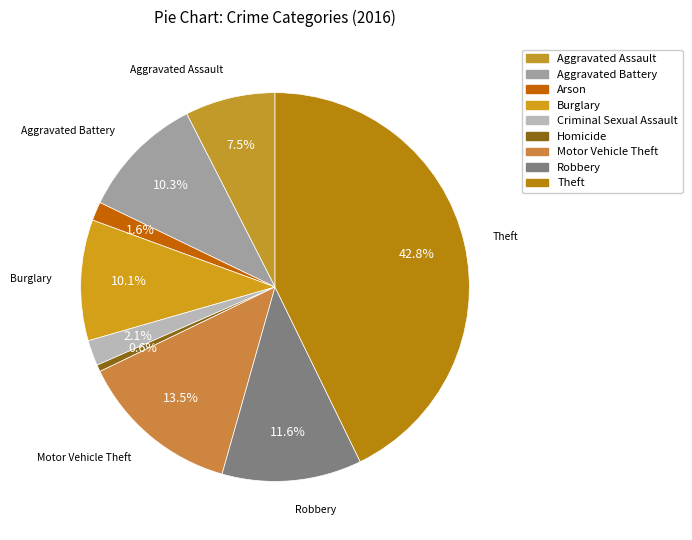

Count the number of slices in the pie.

9